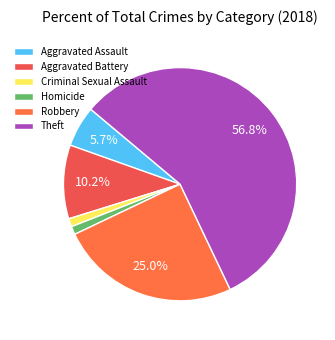

Between Robbery and Theft, which is larger?

Theft